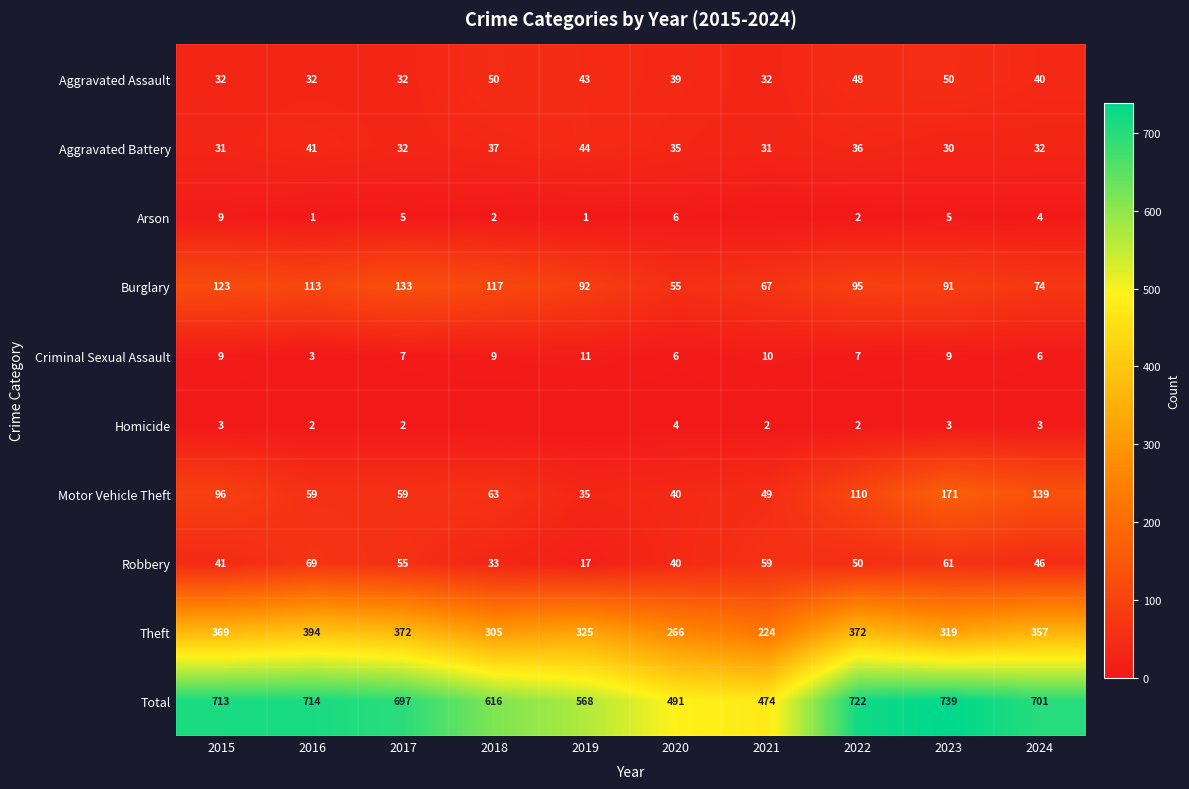

Where does the Theft series first go above 357?

2015